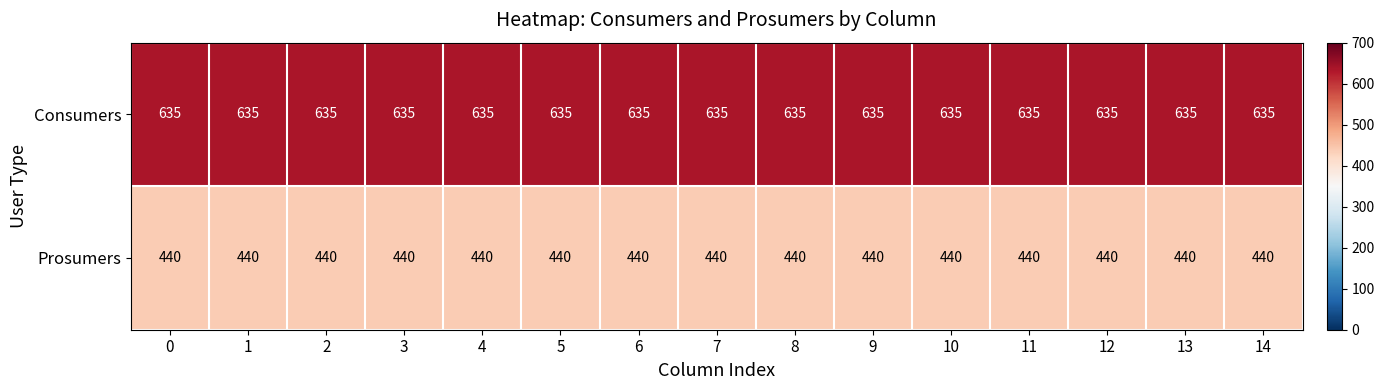

What is the sum of all Consumers values?

9525